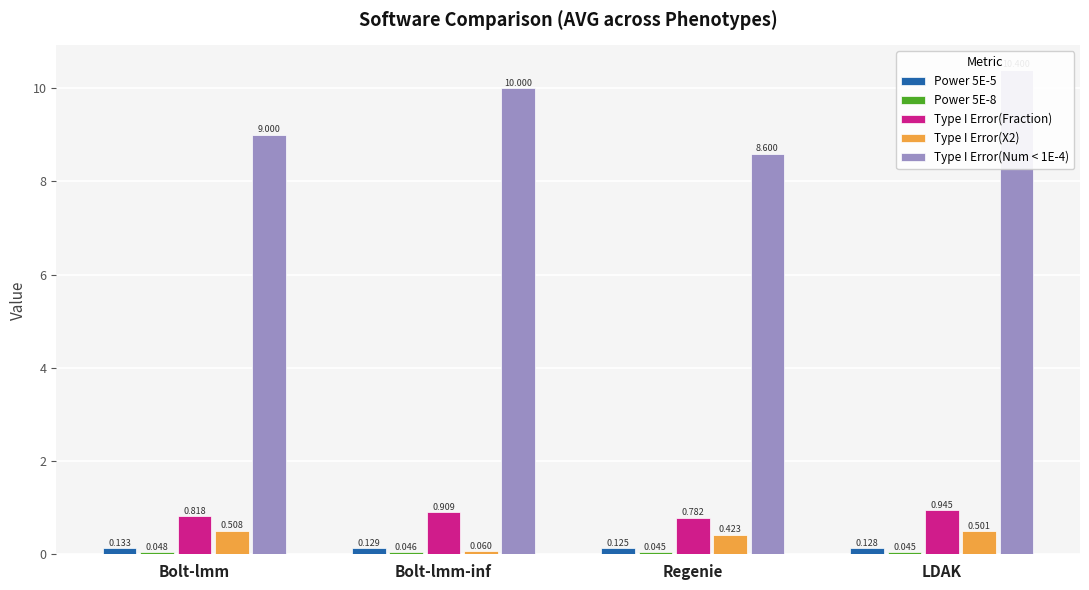

True or false: Type I Error(Fraction) has a value of 0.8 at Bolt-lmm.

True